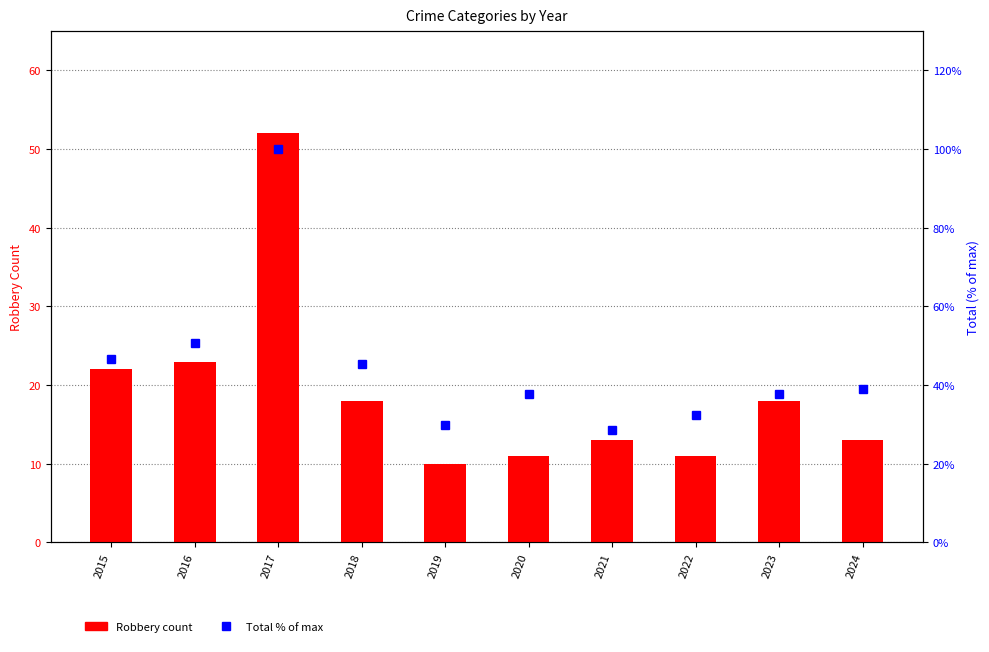

What is the value of the Total (% of max) bar at the 10th from the left?

39.0